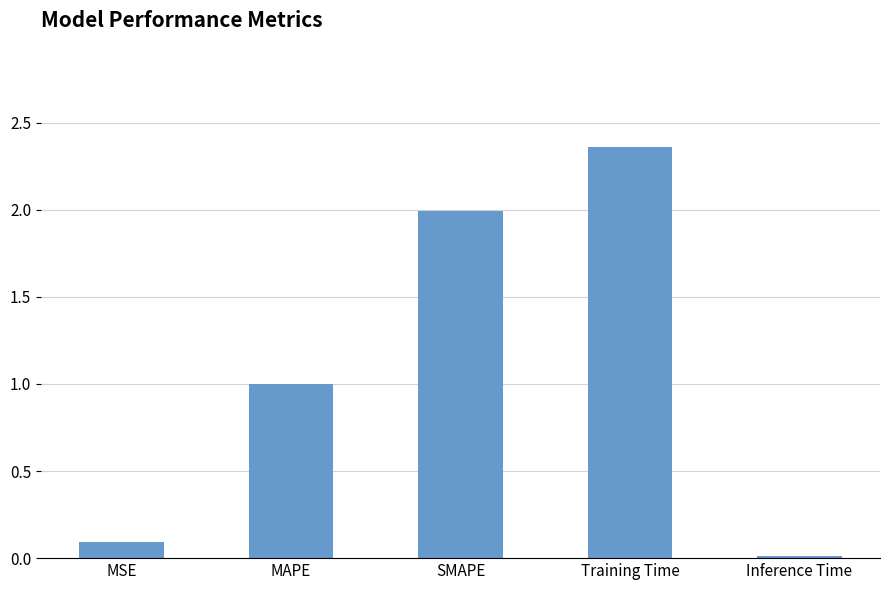

What is the sum of the values at MAPE and SMAPE?

3.0